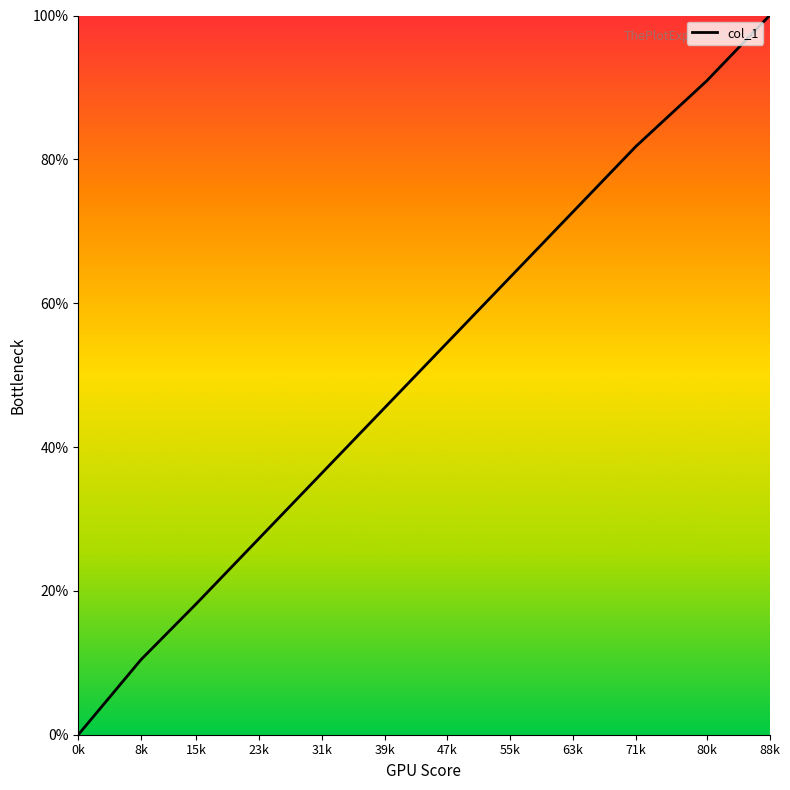

List the labels in order of value, largest first.

88k, 80k, 71k, 63k, 55k, 47k, 39k, 31k, 23k, 15k, 8k, 0k